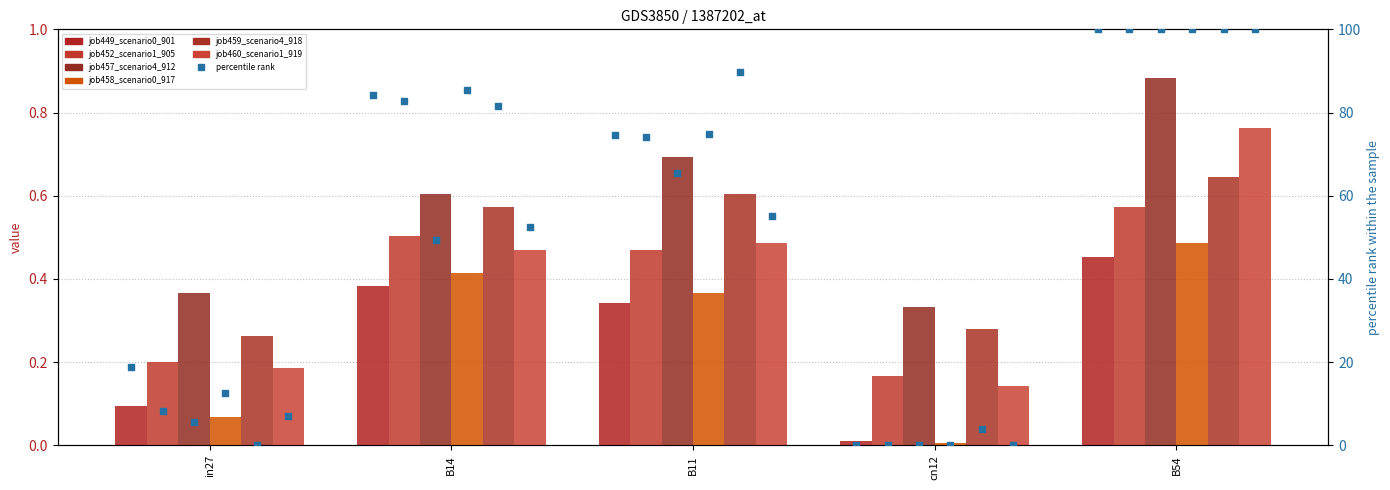

What are all the series names shown in the legend?

job449_scenario0_901, job452_scenario1_905, job457_scenario4_912, job458_scenario0_917, job459_scenario4_918, job460_scenario1_919